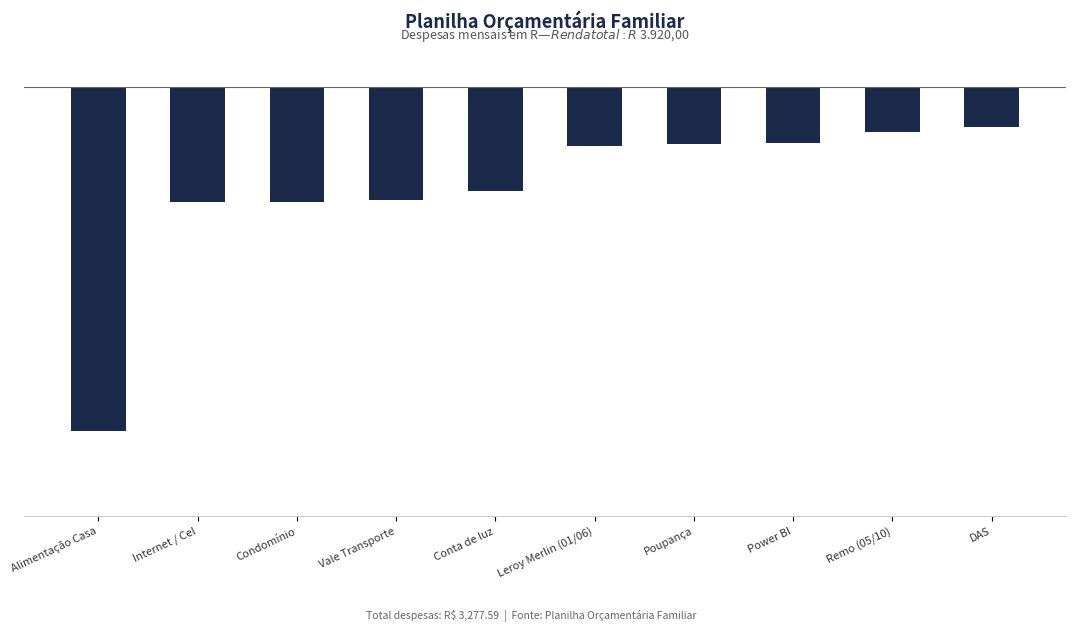

Does the chart contain any negative values?

Yes